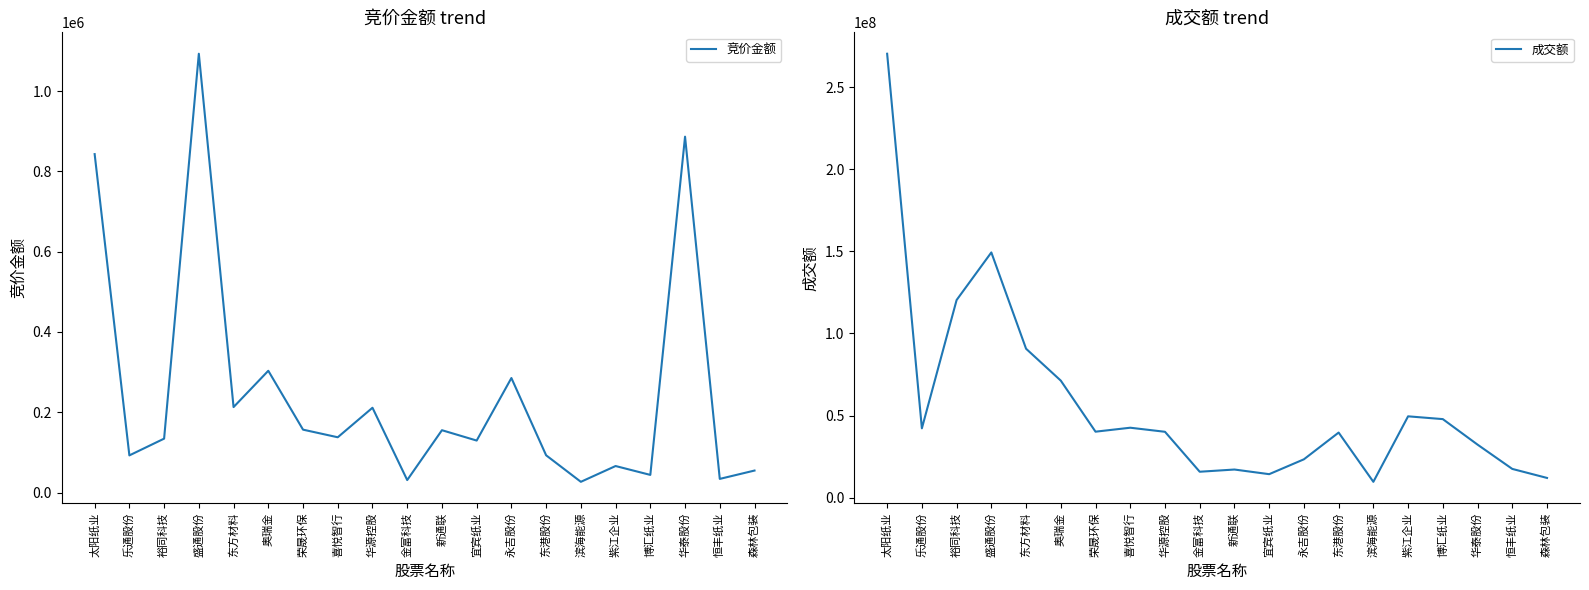

How many lines are shown in the chart?

2